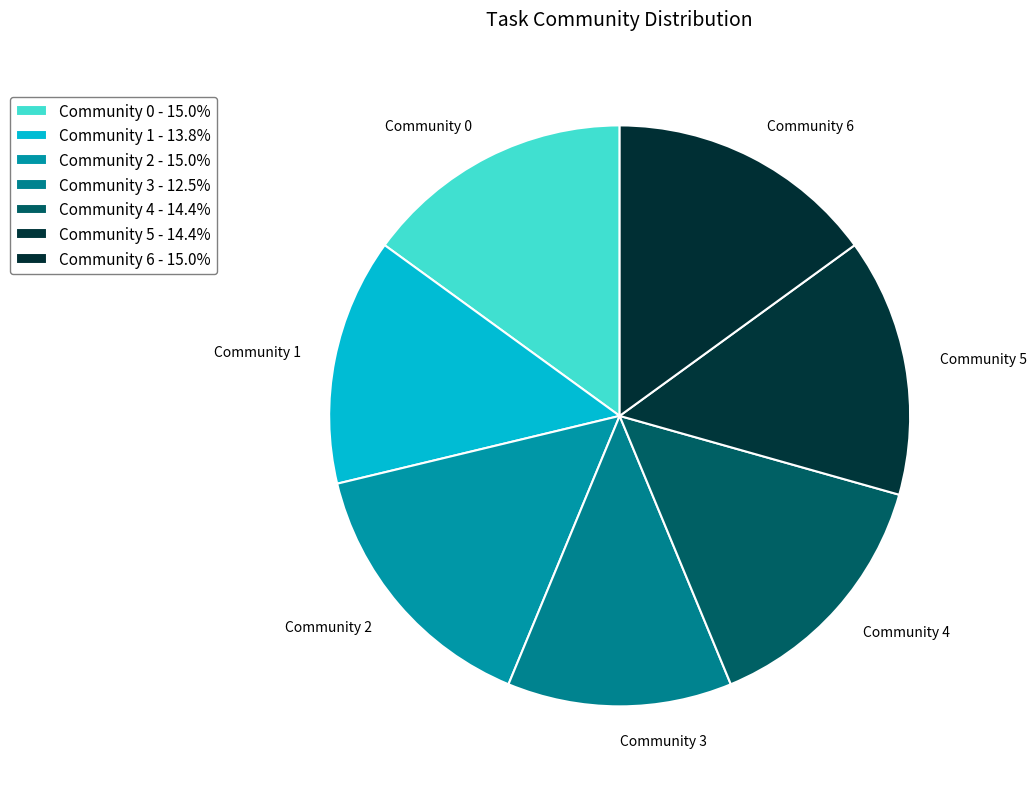

Approximately how many times larger is the value at Community 1 compared to Community 4?

1.0